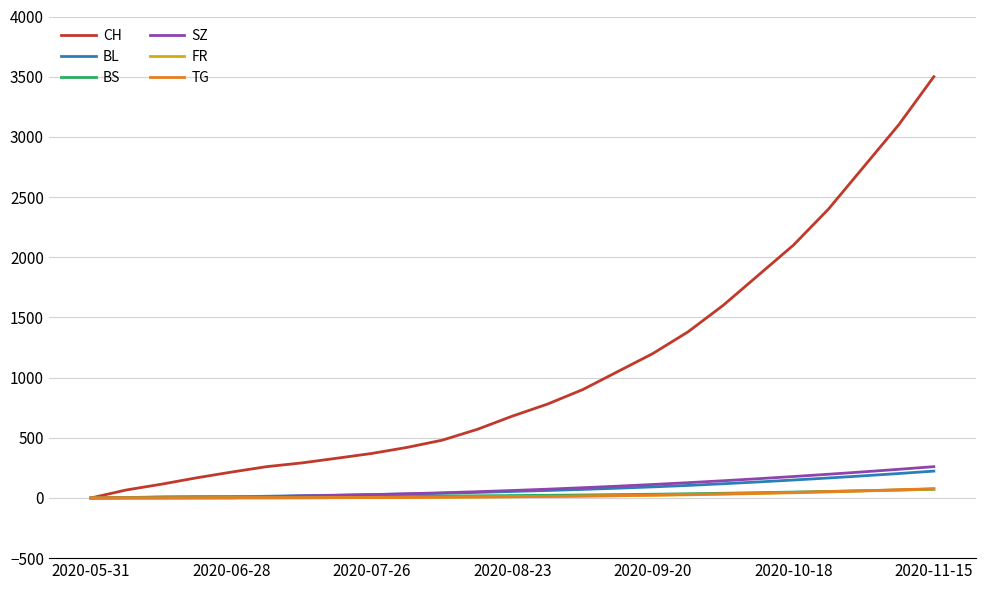

What is the sum of all BS values?

679